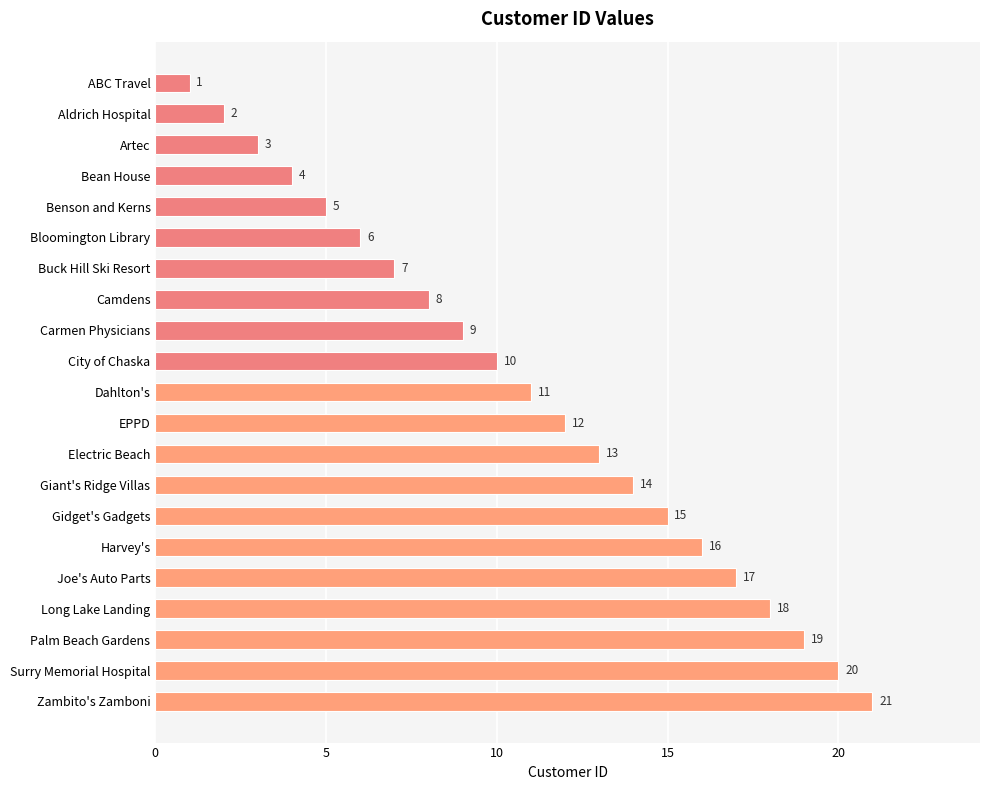

What is the sum of all values?

231